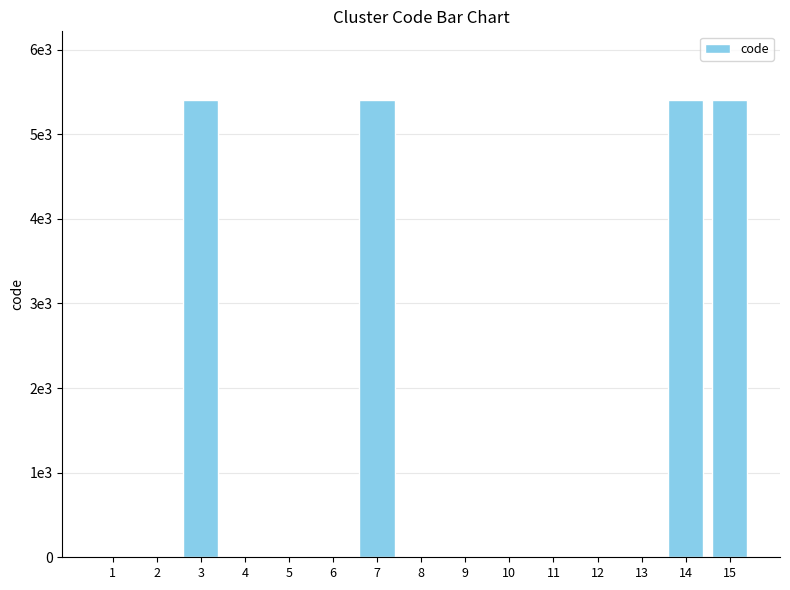

Are the bars horizontal?

No